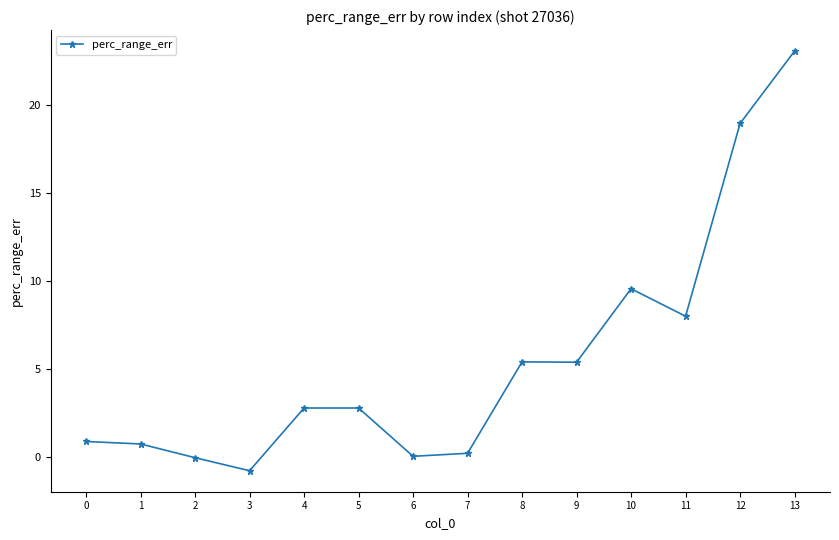

Between 6 and 11, which is larger?

11